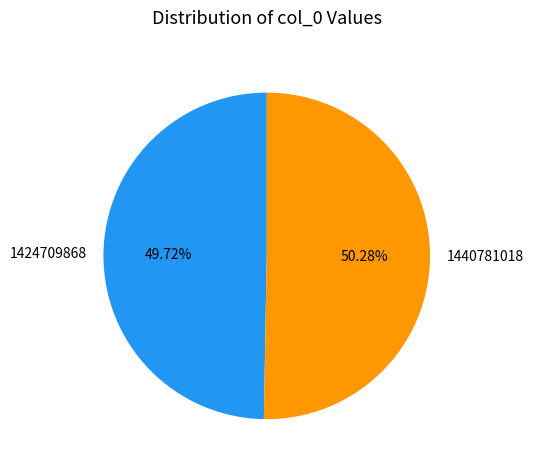

To the nearest percent, what is the difference between the 1424709868 and 1440781018 slice percentages?

1%